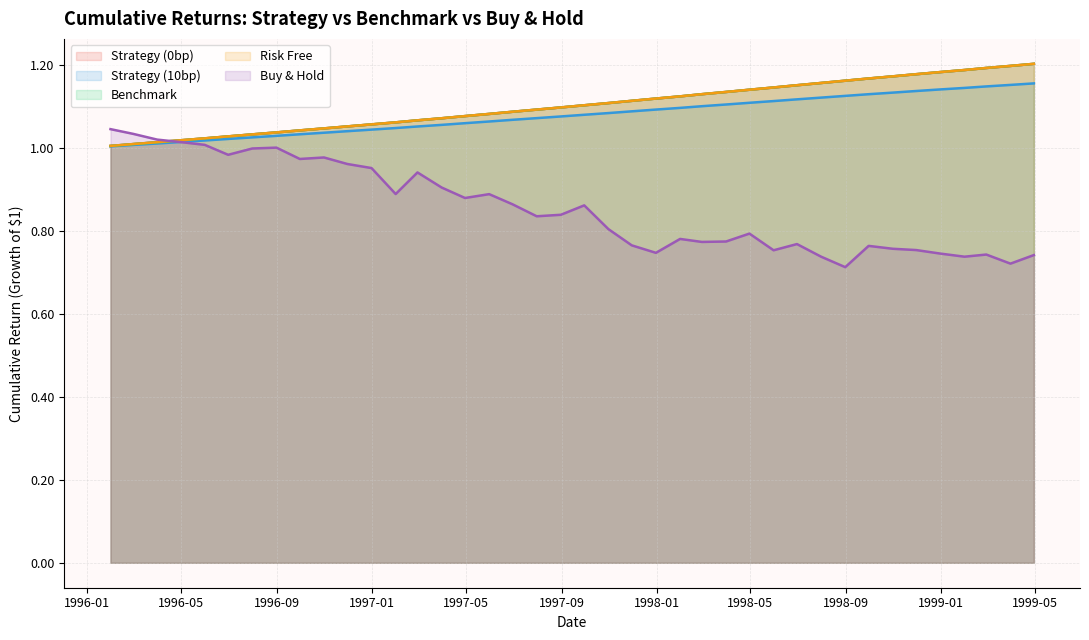

Does the chart have visible grid lines?

Yes